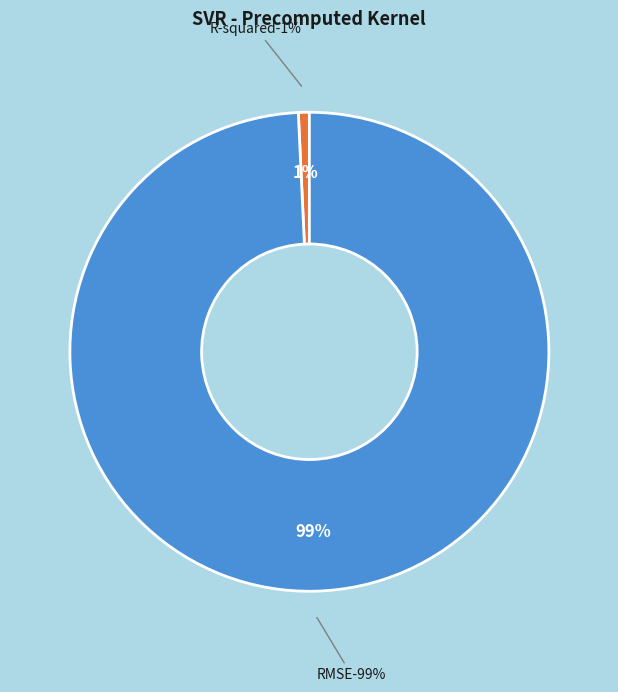

To the nearest percent, what percentage of the pie is RMSE?

99%